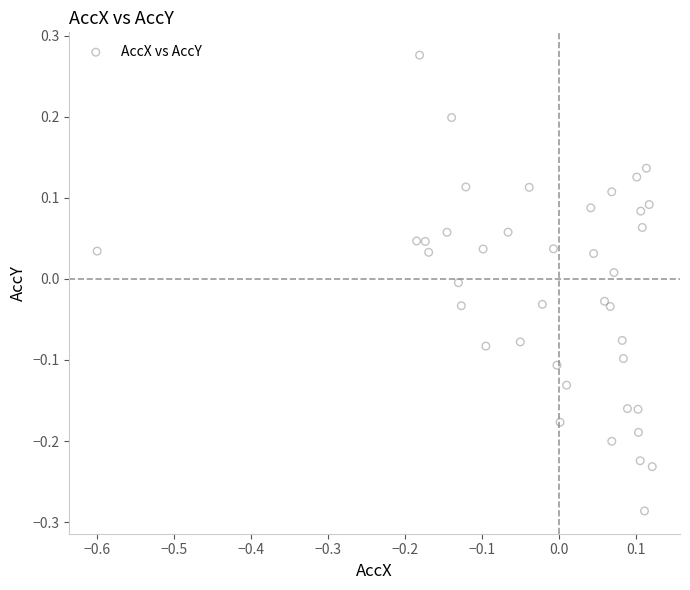

What is the range of X values (max minus min)?

0.7